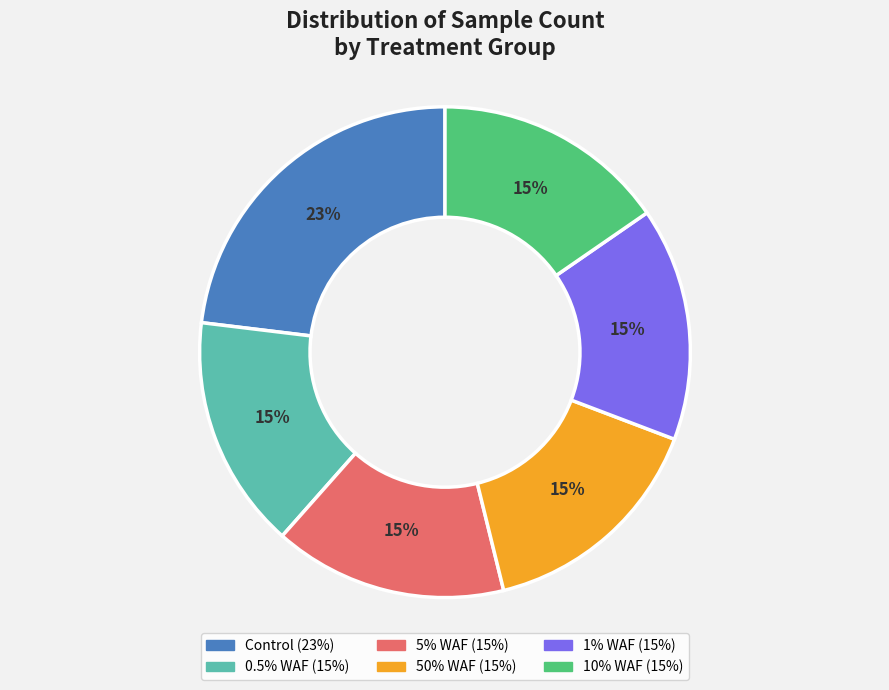

Is there a majority slice in this chart?

No